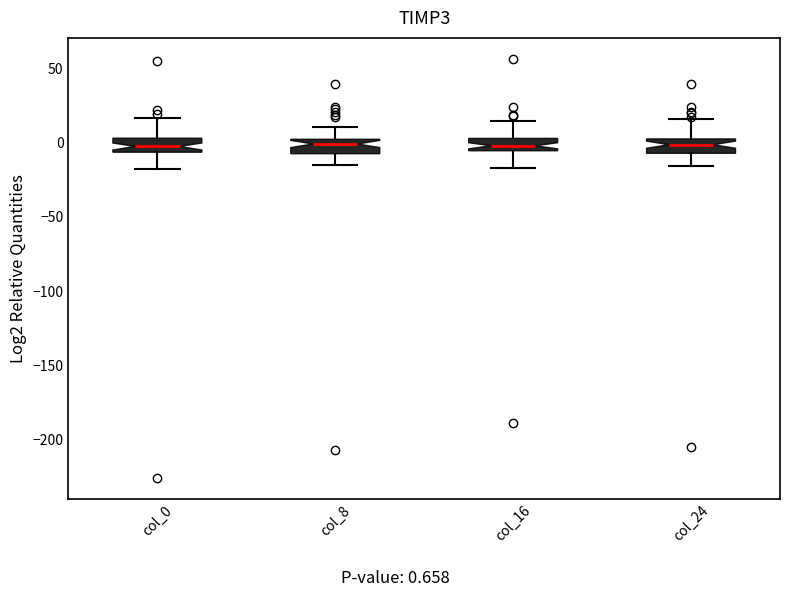

Reading left to right, transcribe this box plot: for each box, give where its median line is, the range the box spans, and where its two whiskers end, as read against the y-axis. The values are not printed on the chart, so give them approximately, as read against the axis.

col_0: median -5 (inside the box), box -5 to 5, whiskers -20 to 15
col_8: median 0 (just below the box's upper edge), box -10 to 0, whiskers -15 to 10
col_16: median 0, box -5 to 5, whiskers -15 to 15
col_24: median 0 (inside the box), box -5 to 0, whiskers -15 to 15